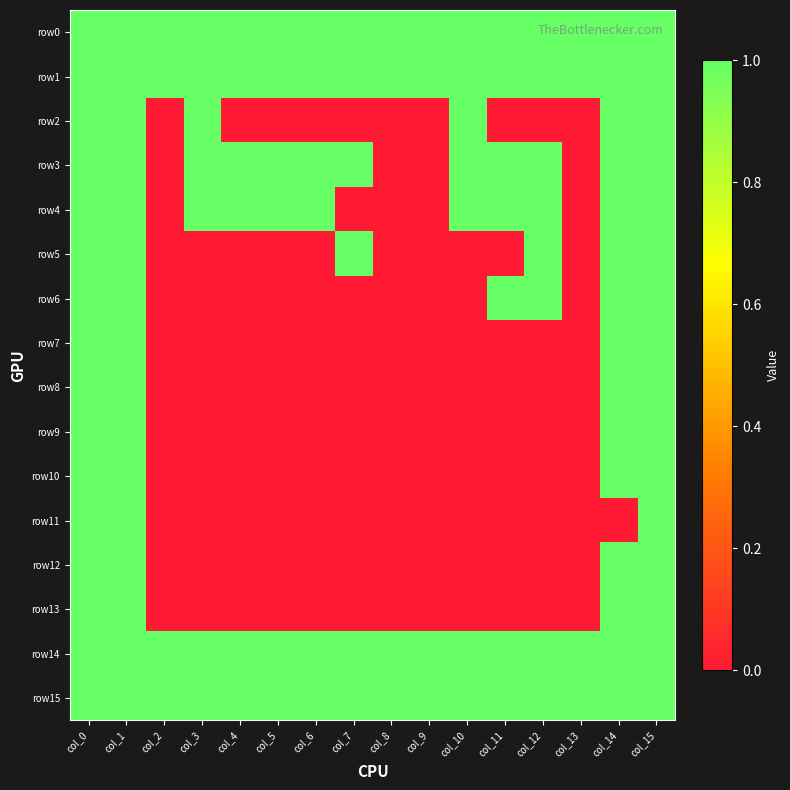

At which category does the chart reach its peak across all series?

col_0